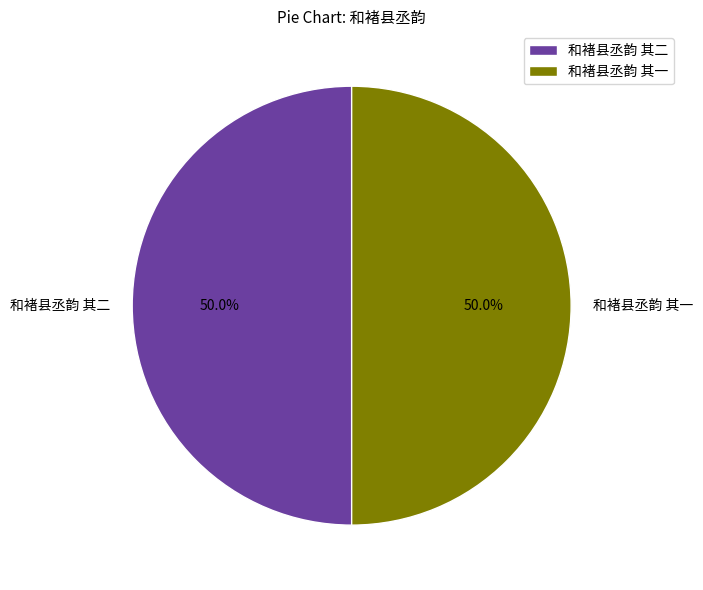

To the nearest percent, what is the combined percentage of 和褚县丞韵 其一 and 和褚县丞韵 其二?

100%